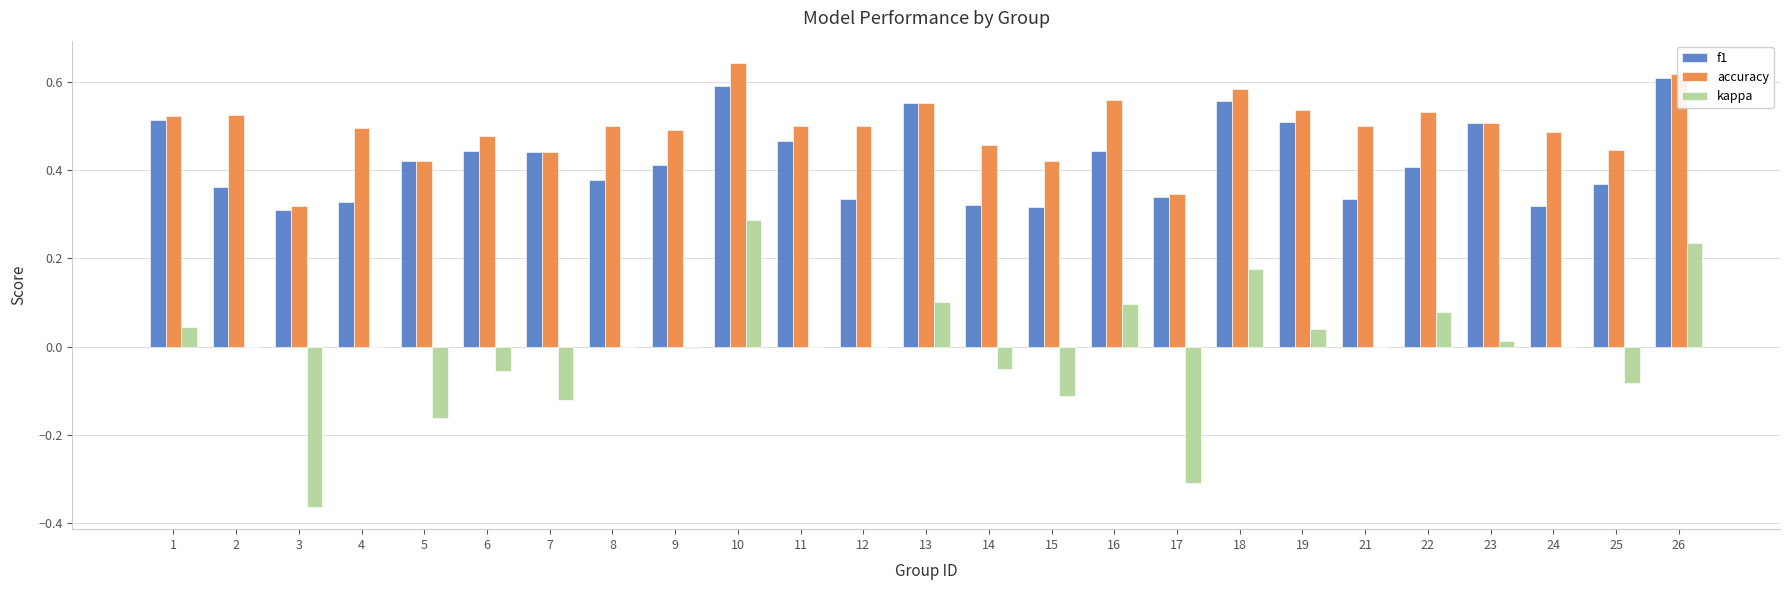

At which label is accuracy closest to 0?

3